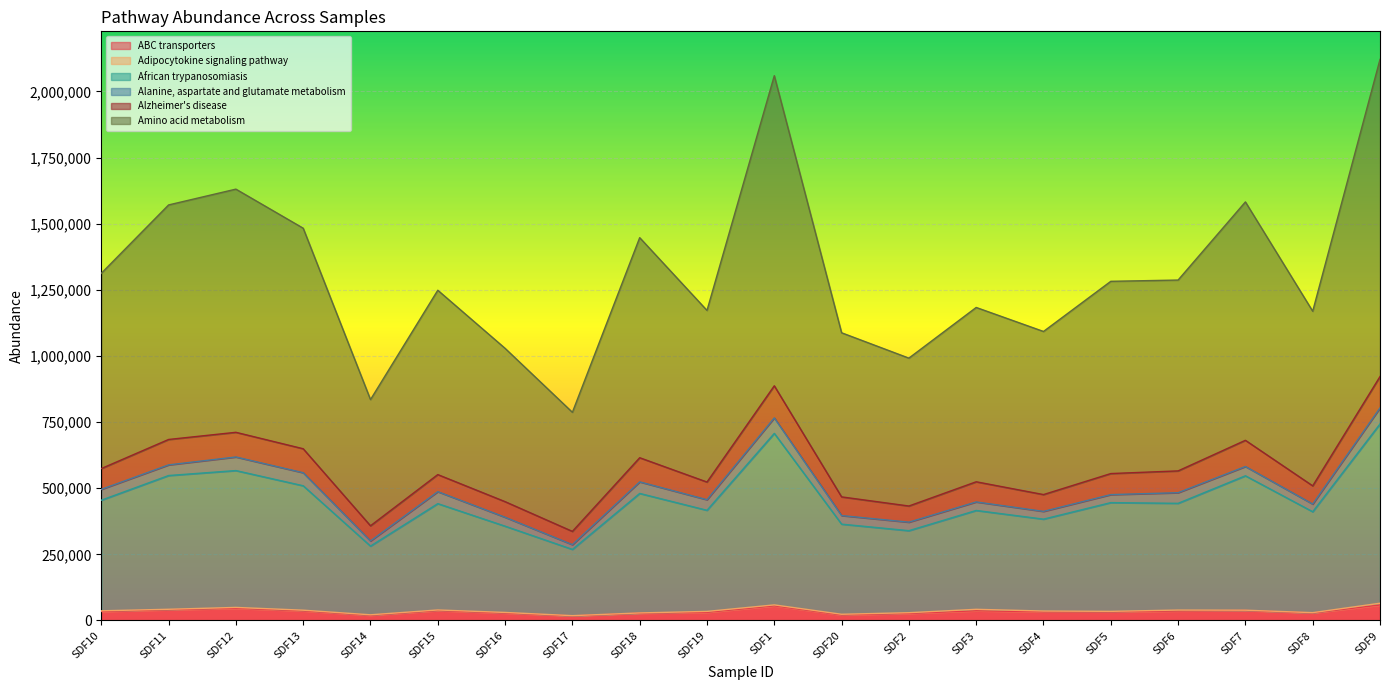

At which category is the sum across all series the highest?

SDF9